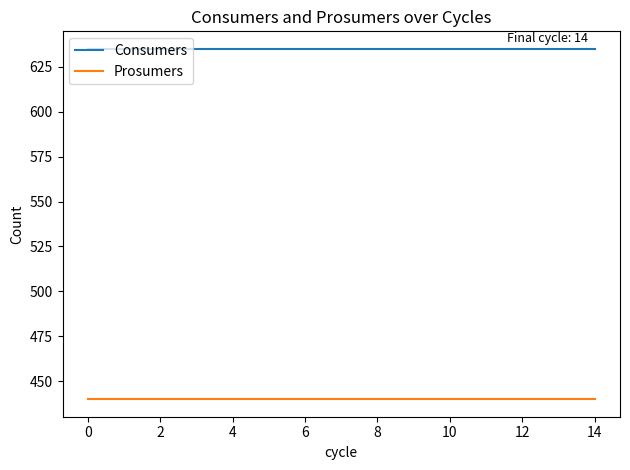

True or false: Consumers and Prosumers intersect in this chart.

False